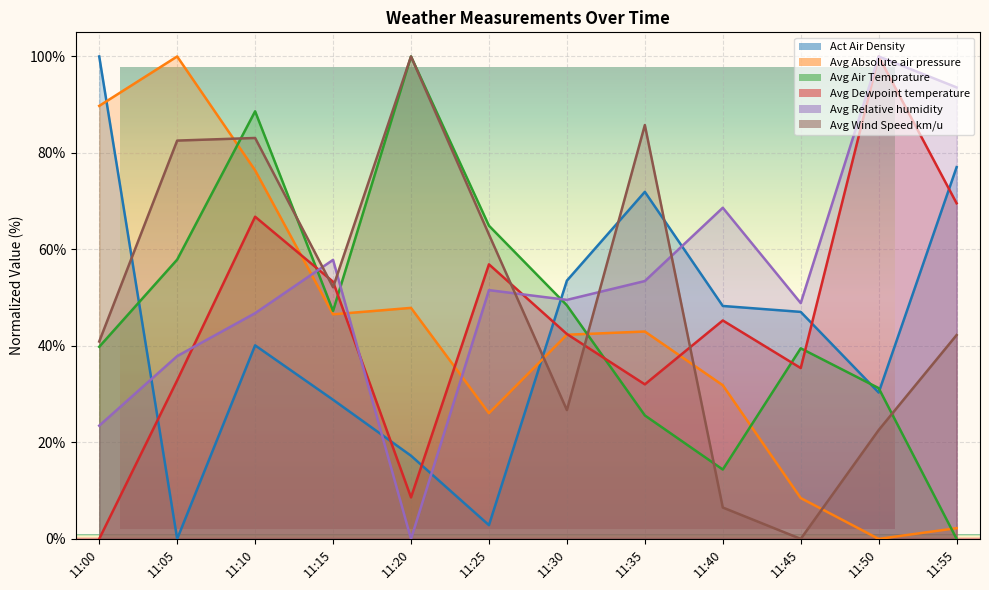

At which category does Avg Dewpoint temperature reach its first local valley?

11:20